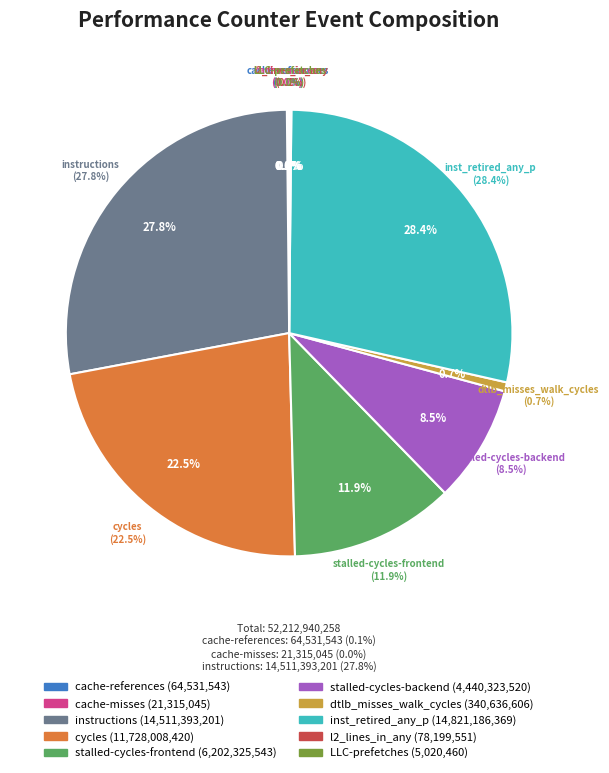

Rank the categories by value from highest to lowest.

inst_retired_any_p, instructions, cycles, stalled-cycles-frontend, stalled-cycles-backend, dtlb_misses_walk_cycles, l2_lines_in_any, cache-references, cache-misses, LLC-prefetches